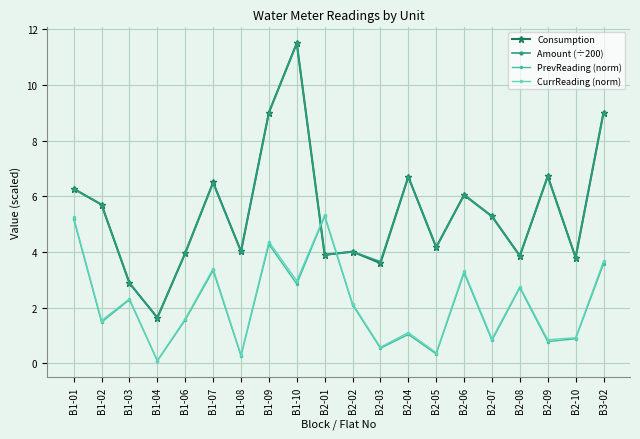

At which label does PrevReading (norm) first exceed 2?

B1-01